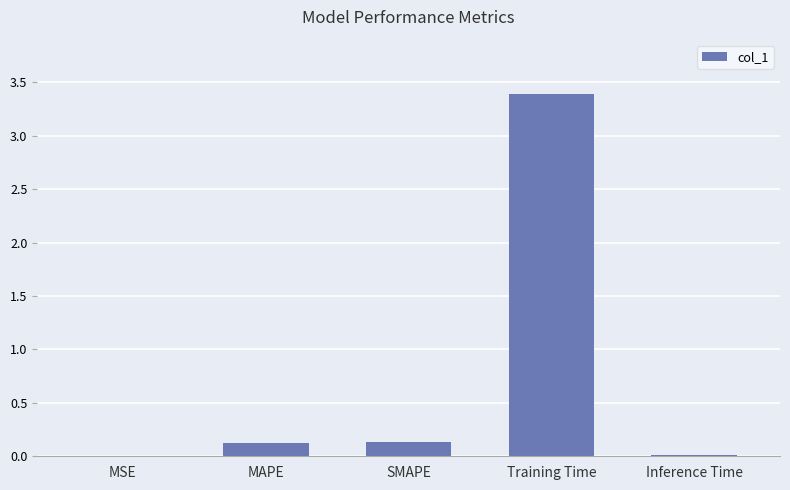

Which label corresponds to the largest value in the chart?

Training Time